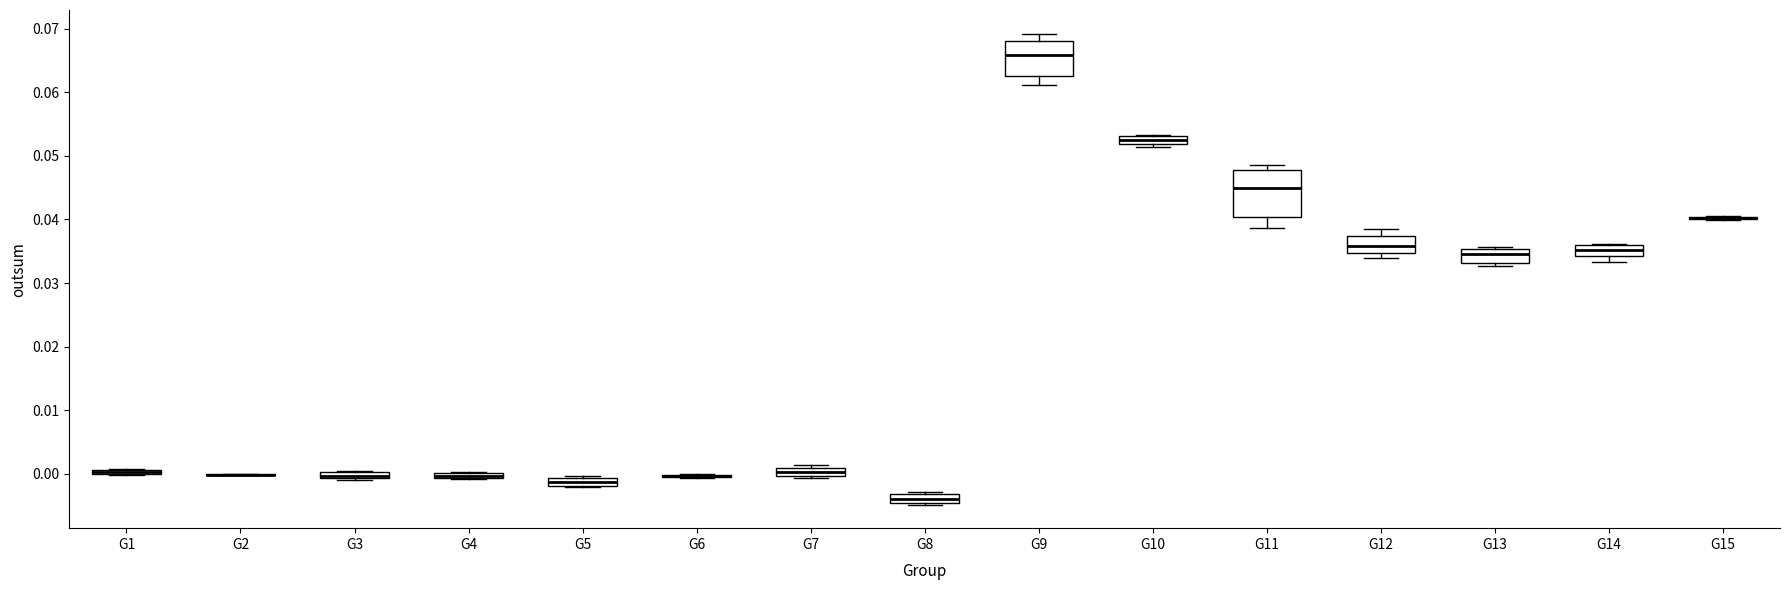

Where is the upper edge of the box for G10 on the y-axis? The values are not printed on the chart, so give them approximately, as read against the axis.

0.053